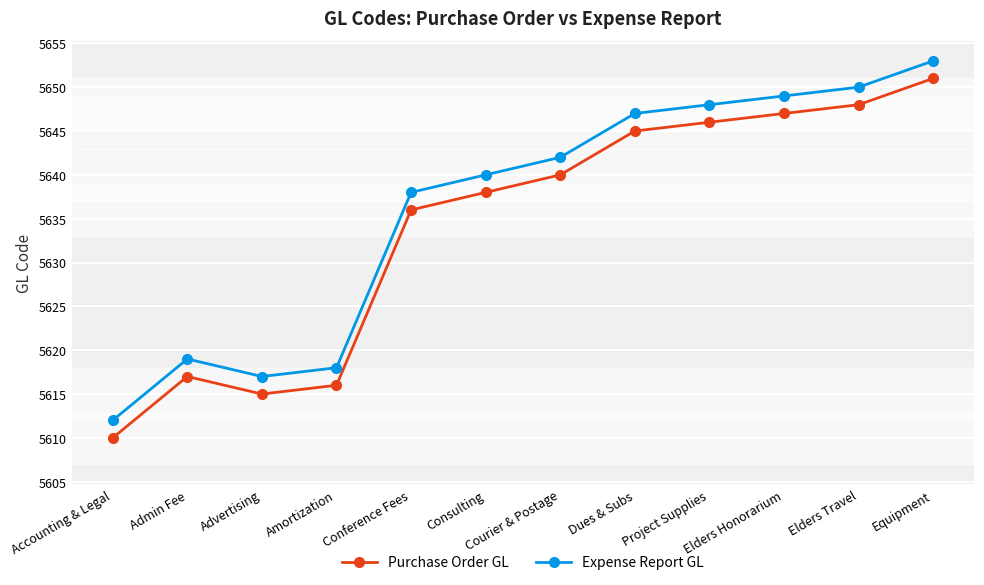

At which label is Expense Report GL closest to 5632?

Conference Fees